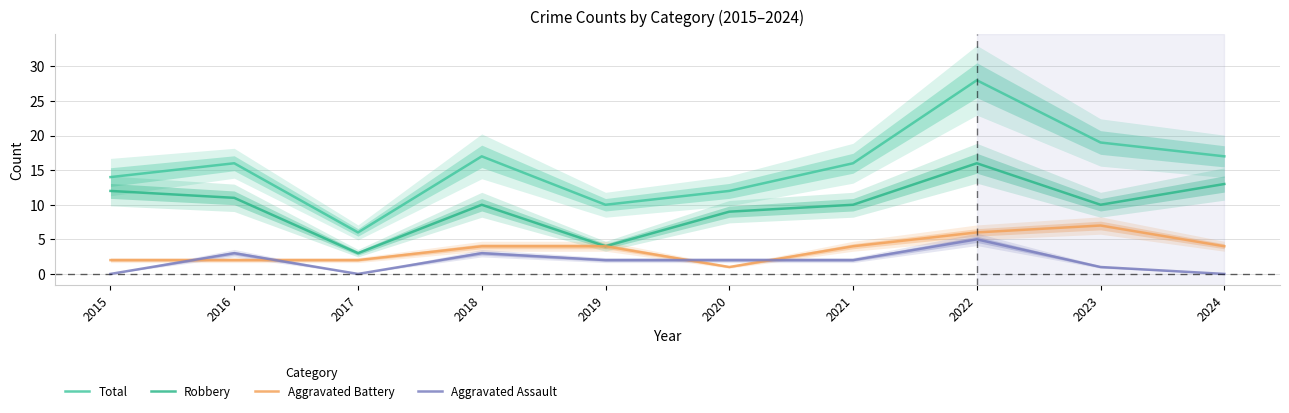

How many interior local peaks does the Total series have?

3